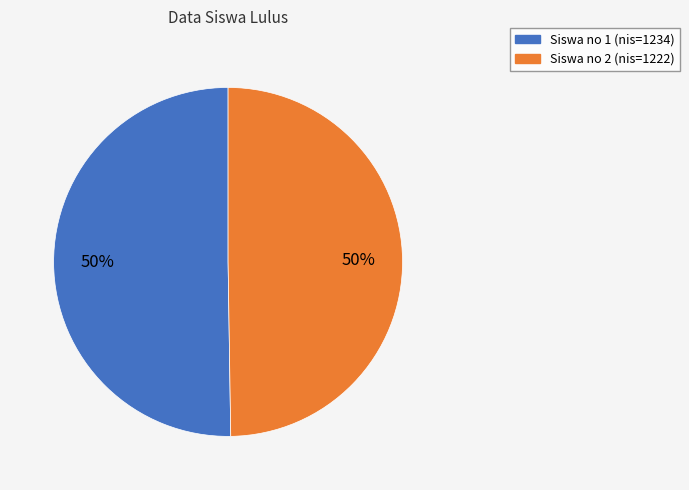

What is the ratio of the value at Siswa no 2 (nis=1222) to the value at Siswa no 1 (nis=1234)?

1.0